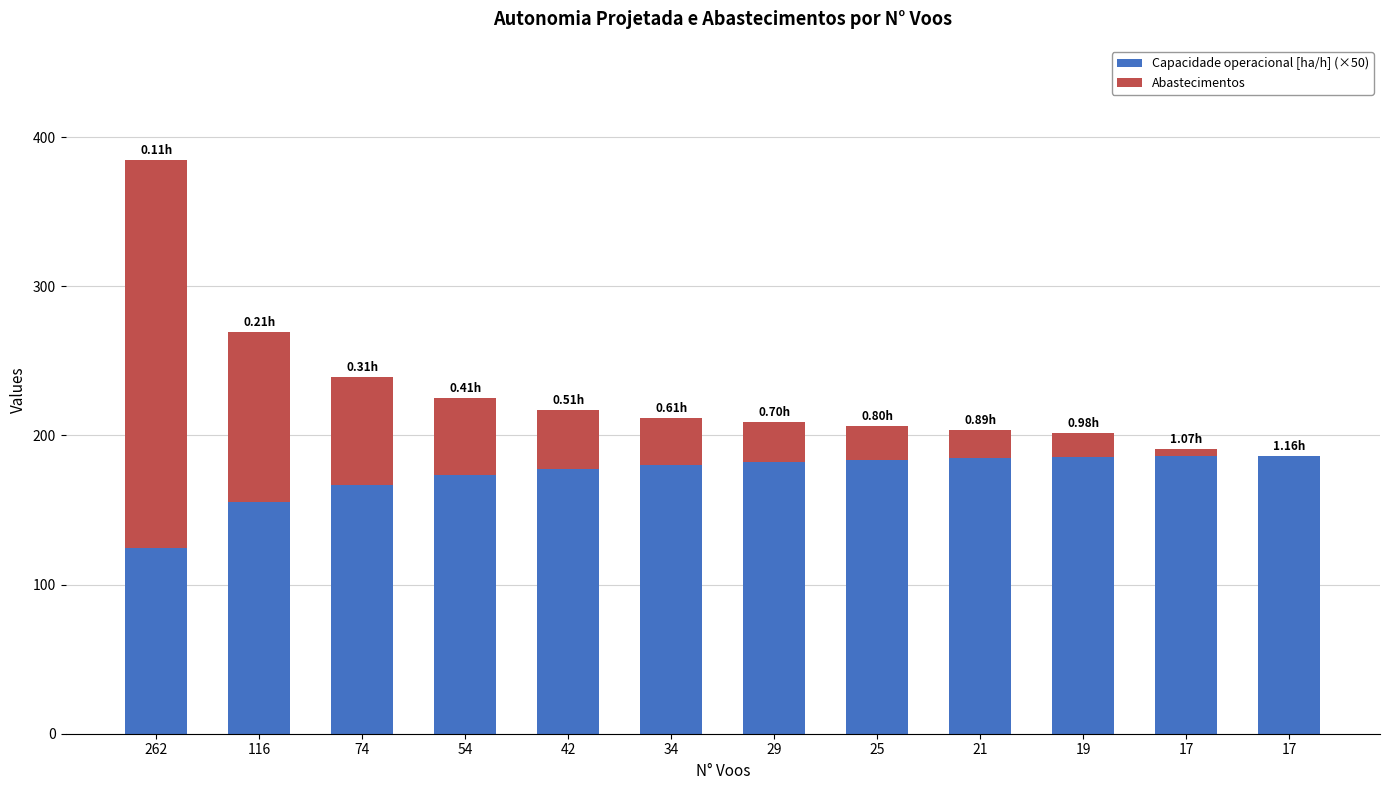

Does the chart contain stacked bars?

Yes